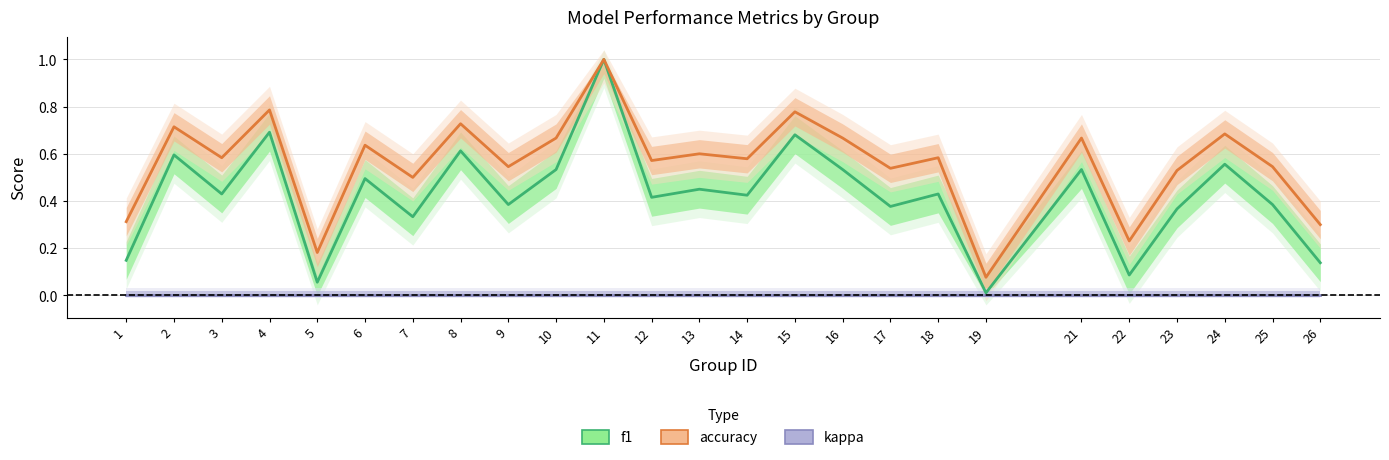

What is the difference between the highest and lowest values at 14?

0.6